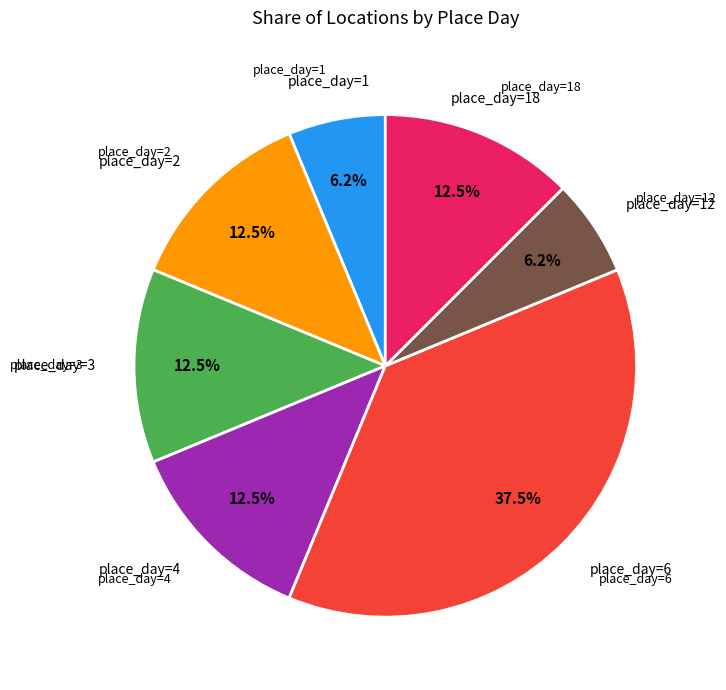

Is there a majority slice in this chart?

No